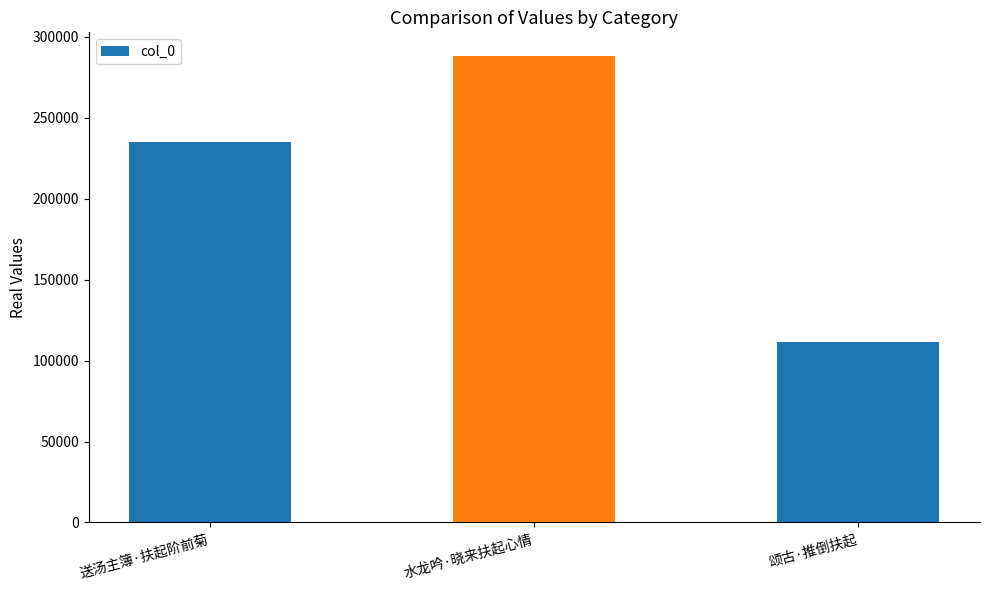

Count the values in the range 111386 to 288390.

3